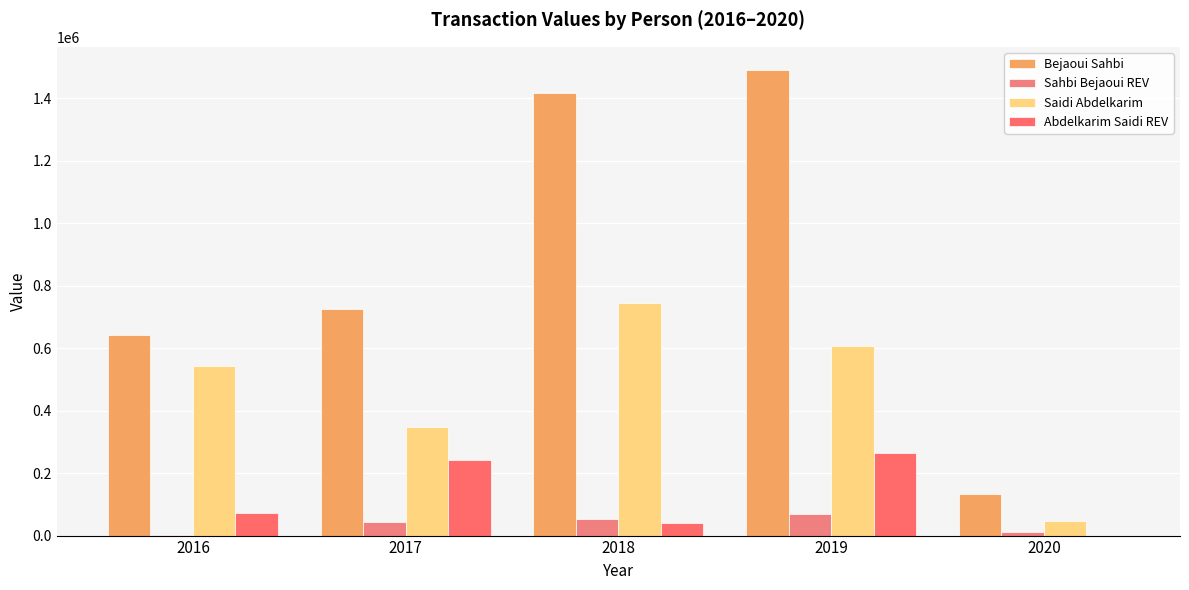

List the series in order of their peak value, highest first.

Bejaoui Sahbi, Saidi Abdelkarim, Abdelkarim Saidi REV, Sahbi Bejaoui REV